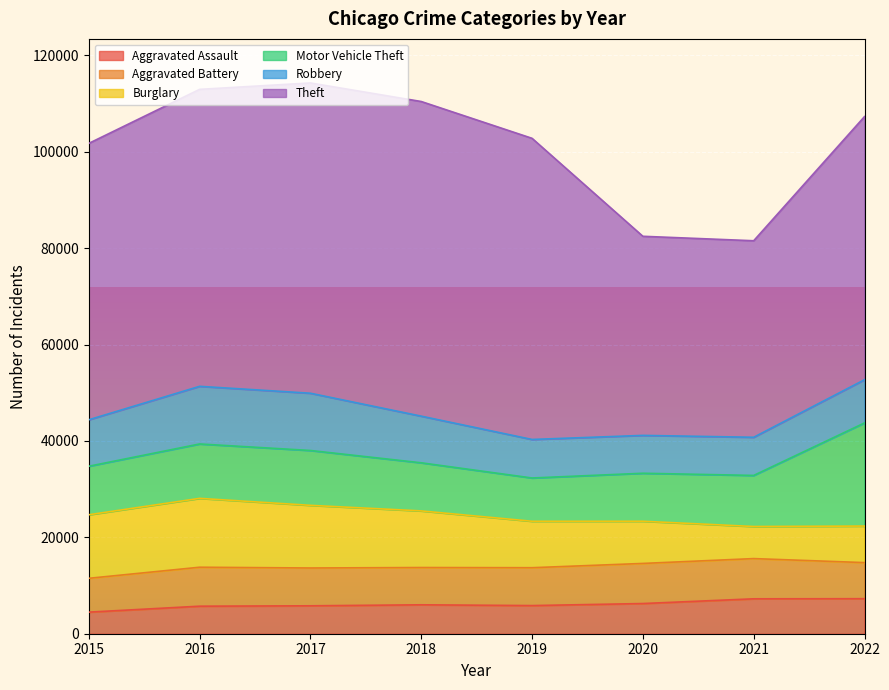

What is the difference between the Aggravated Assault values at 2017 and 2015?

1313